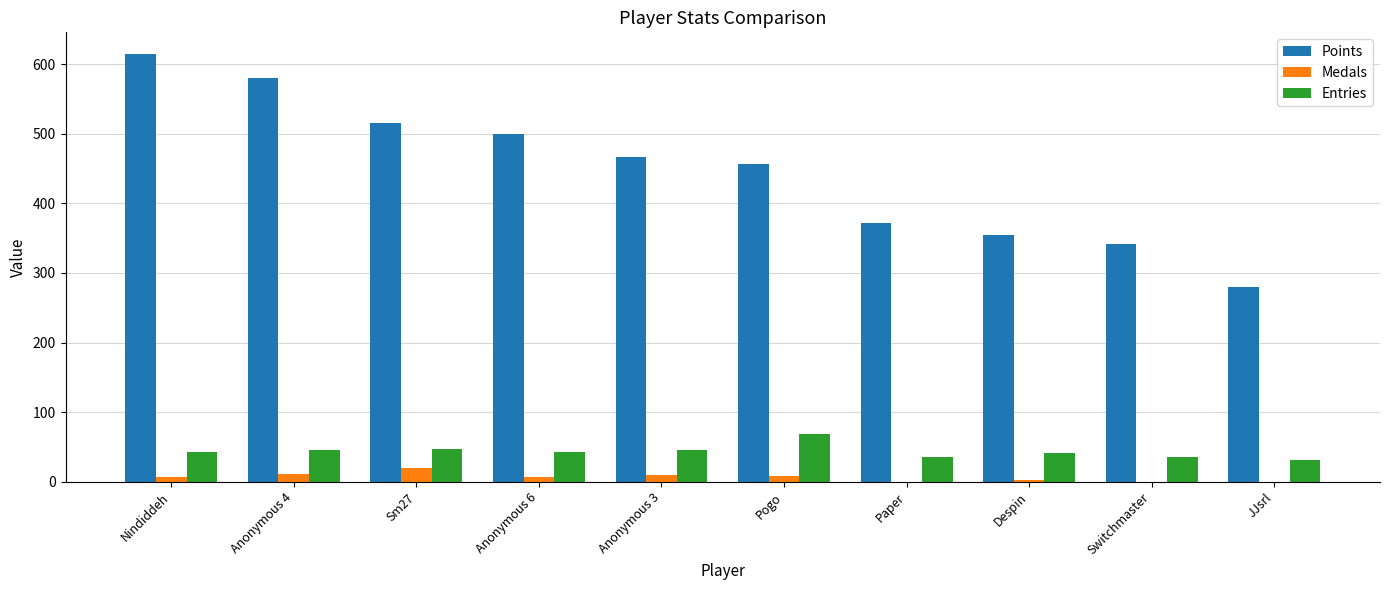

What is the sum of the Medals values at Nindiddeh and Despin?

9